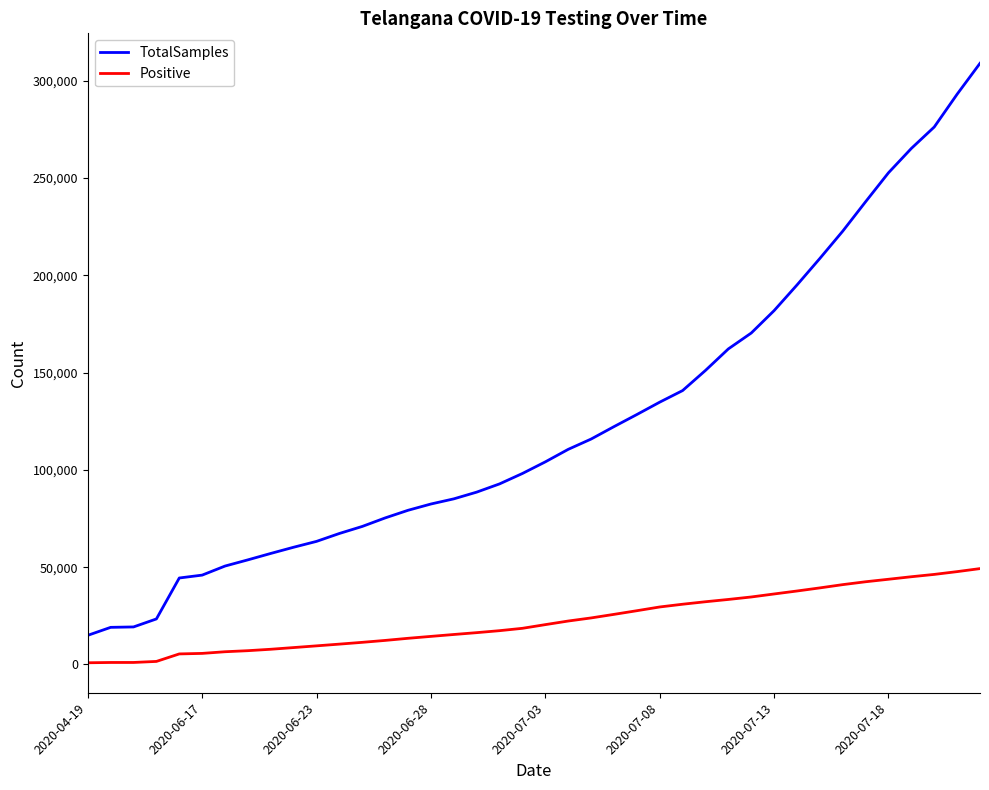

What is the difference between the maximum and minimum values in the Positive series?

48401